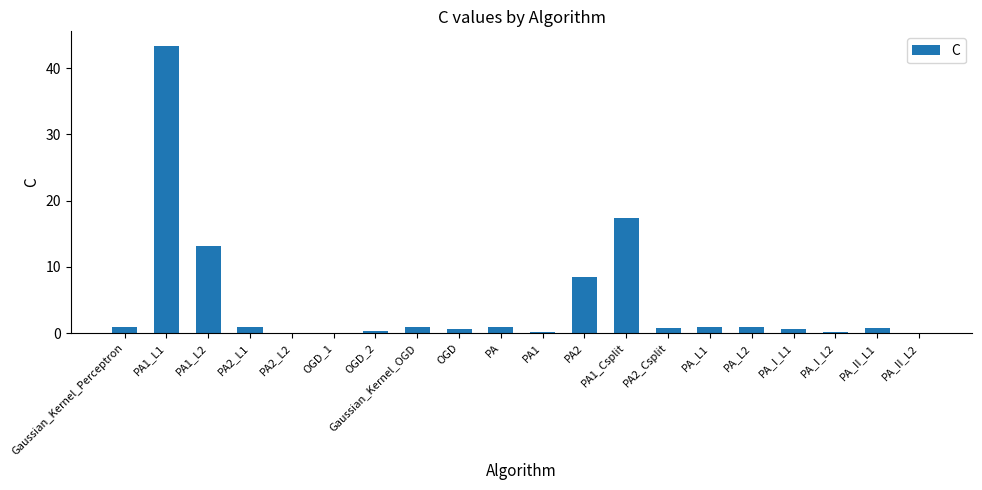

What is the sum of all values?

91.8